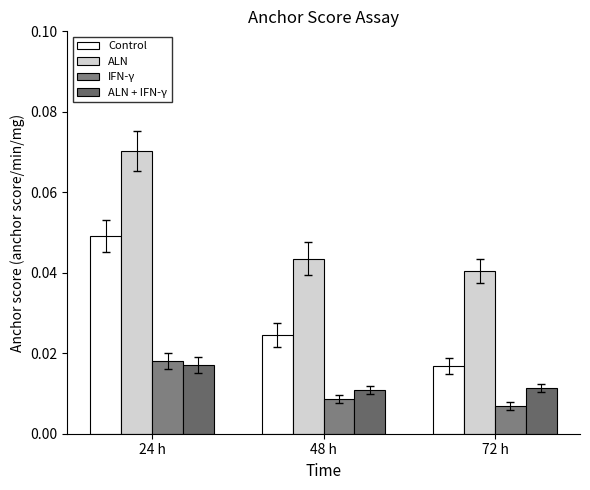

What position from the right is 72 h?

1